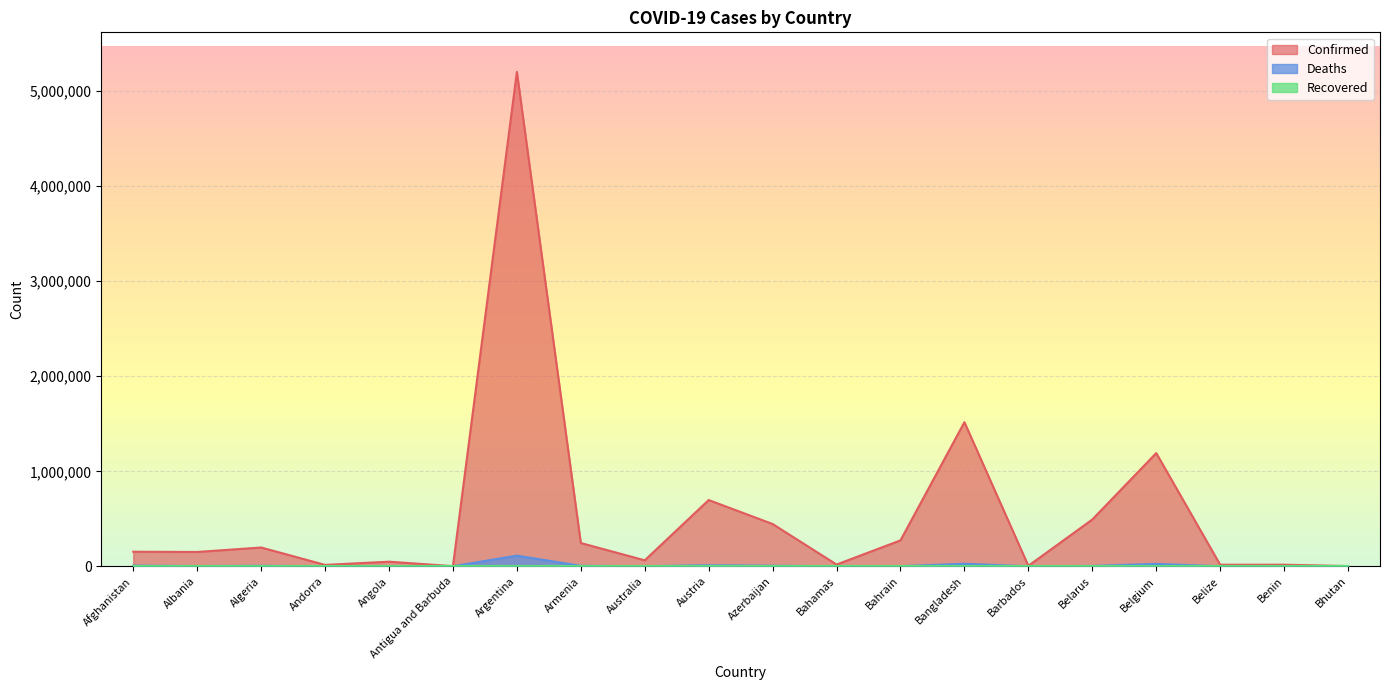

Is it true that Confirmed equals 150997 at Albania?

True